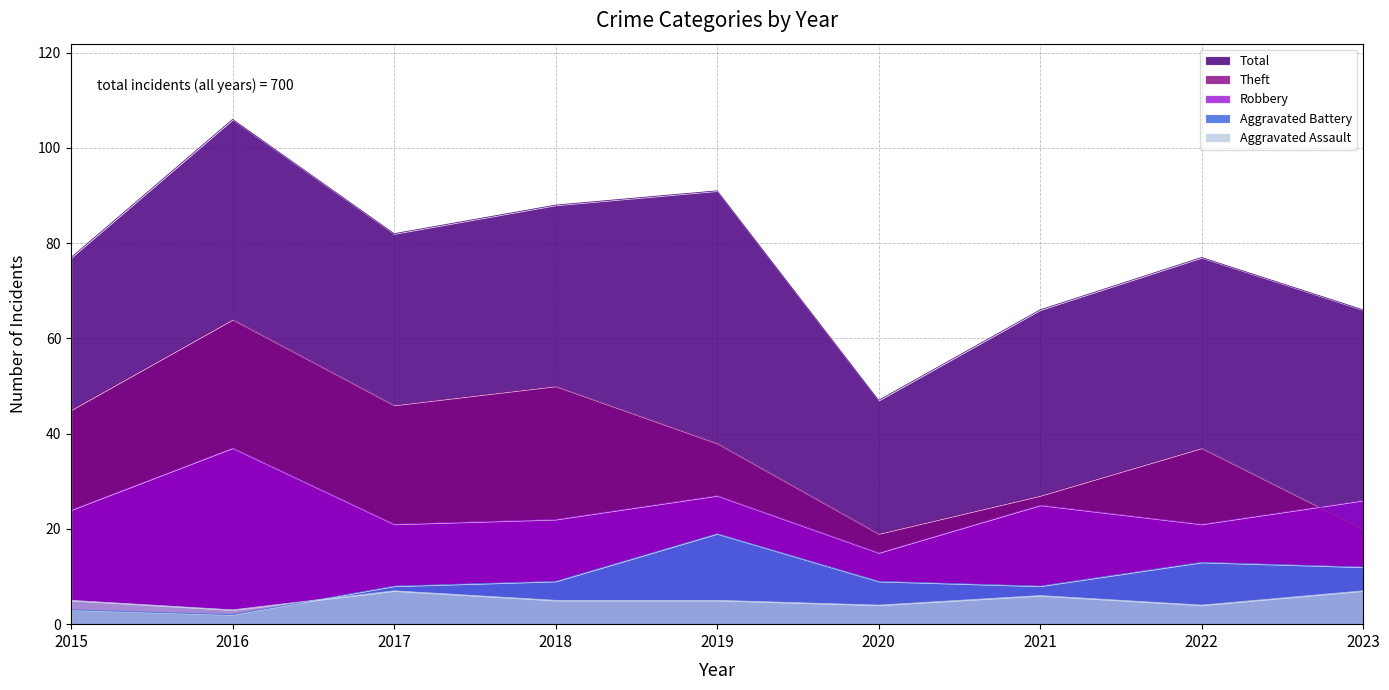

How many values in the Aggravated Assault series exceed 5?

3